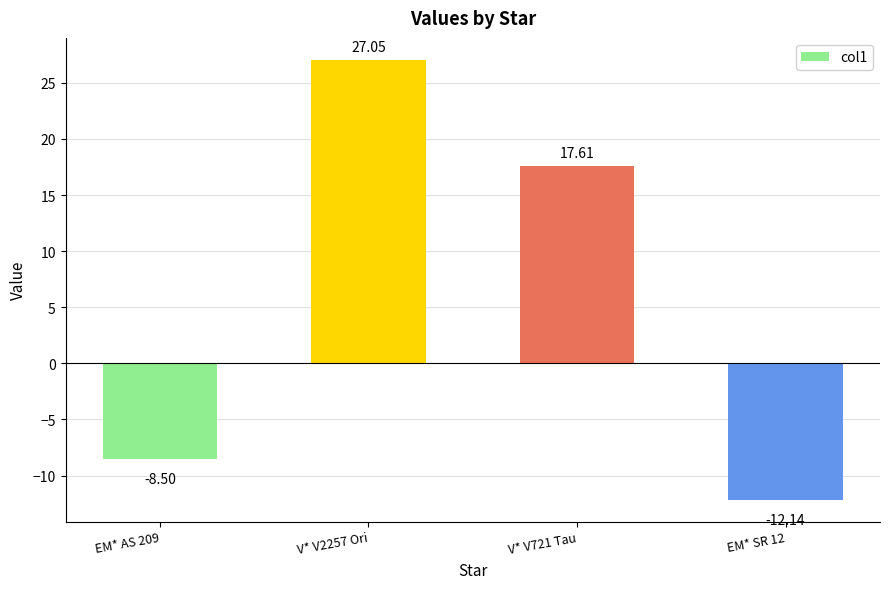

Are the bars grouped side by side (vs. stacked)?

No